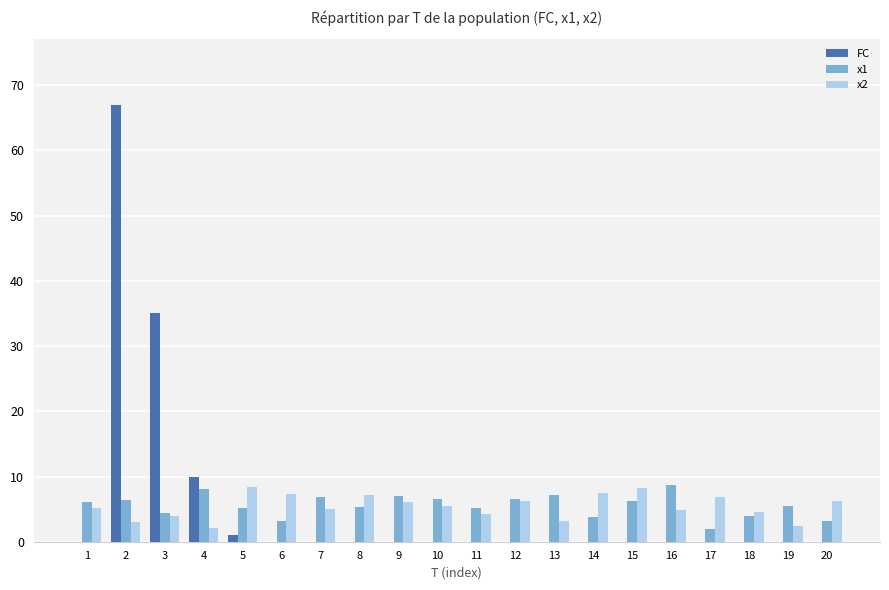

Which series has the largest range (max minus min)?

FC